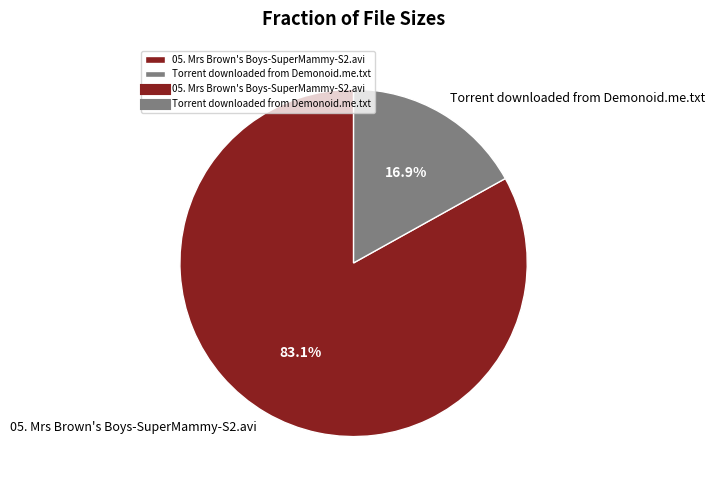

Does 05. Mrs Brown's Boys-SuperMammy-S2.avi represent more than half of the total?

Yes